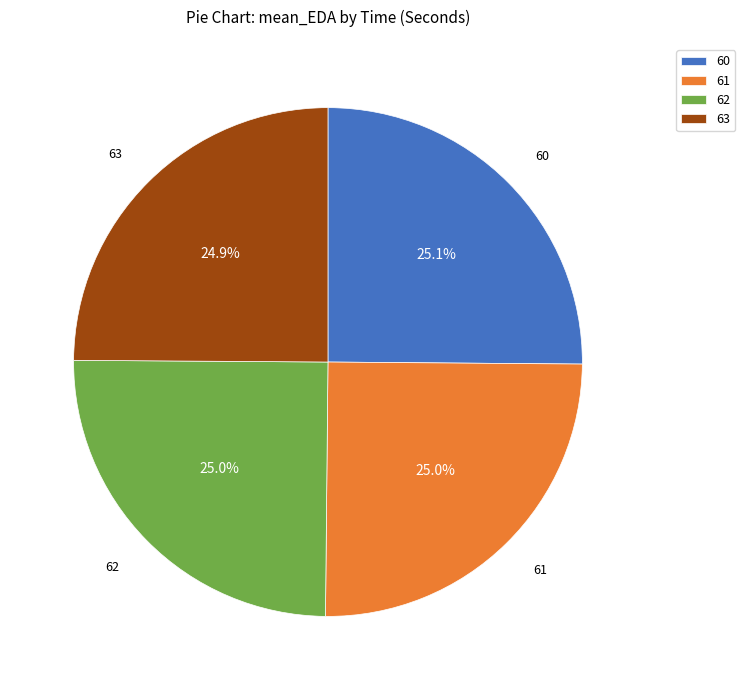

What portion of the pie excludes 62?

75.0%